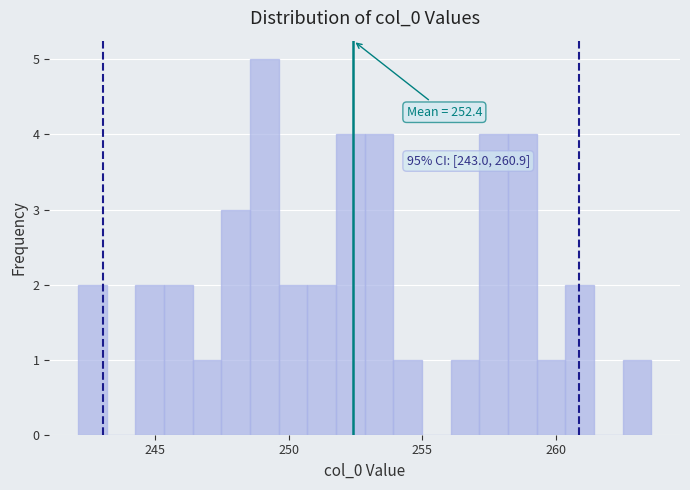

Read against the x-axis, roughly where is the centre of the tallest bar?

249.0